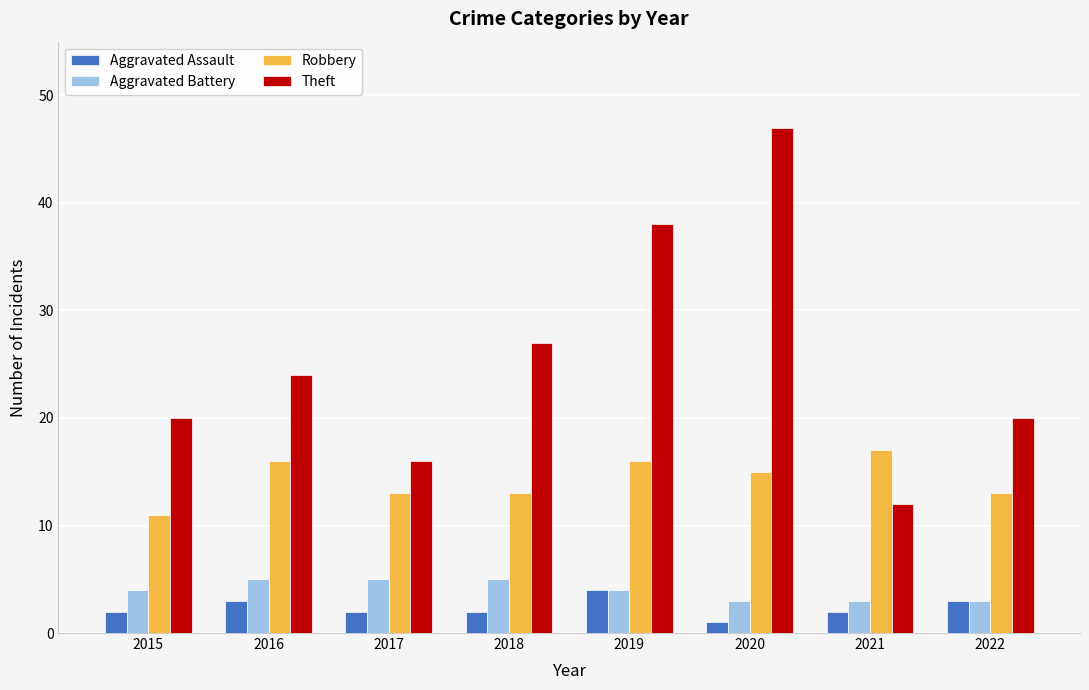

Which series has the largest range (max minus min)?

Theft